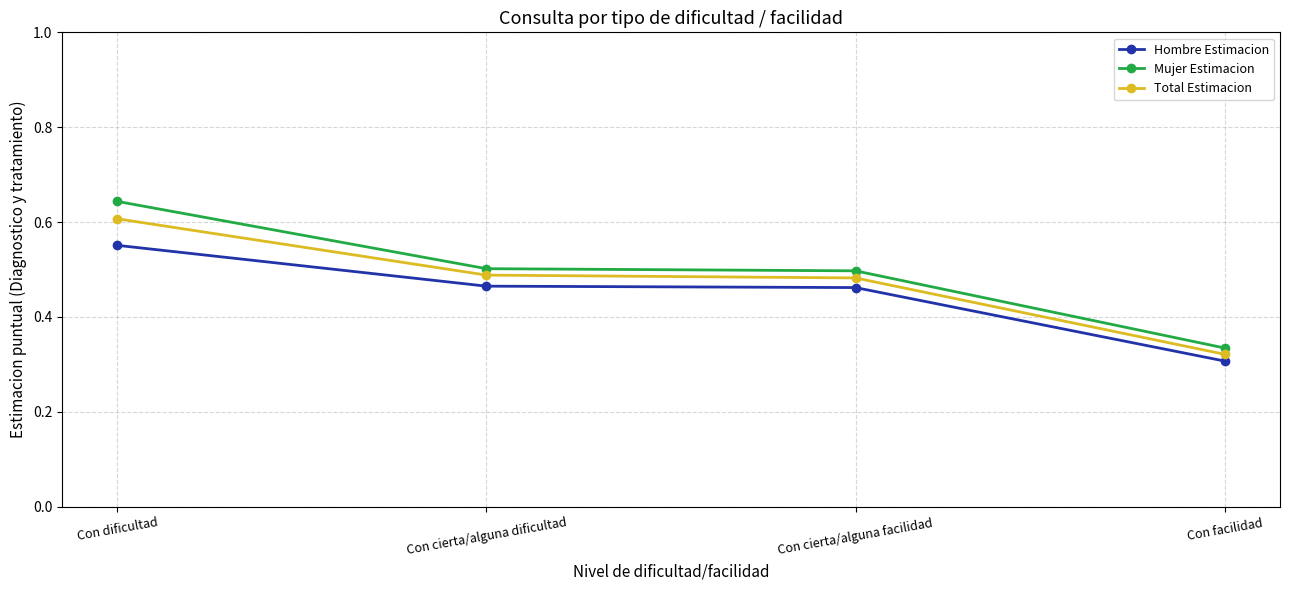

What is the label of the 1st point from the right?

Con facilidad